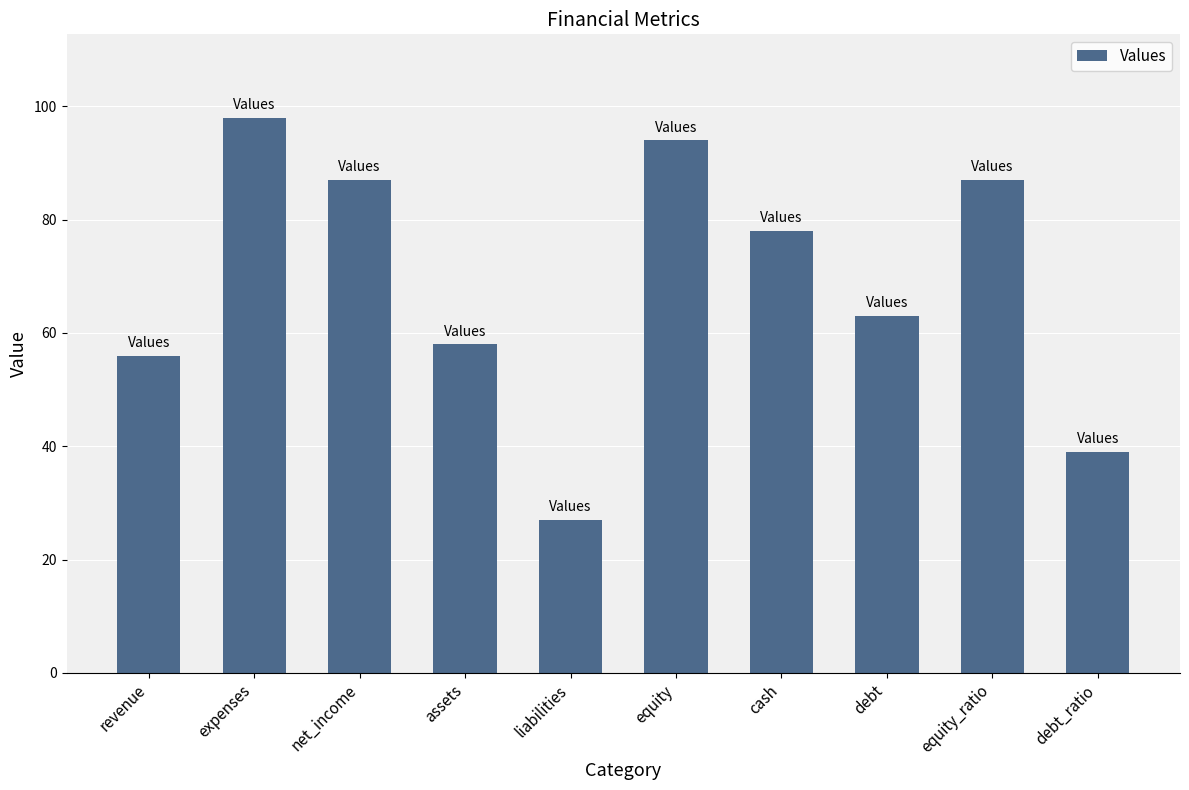

The value at cash is 38. True or false?

False